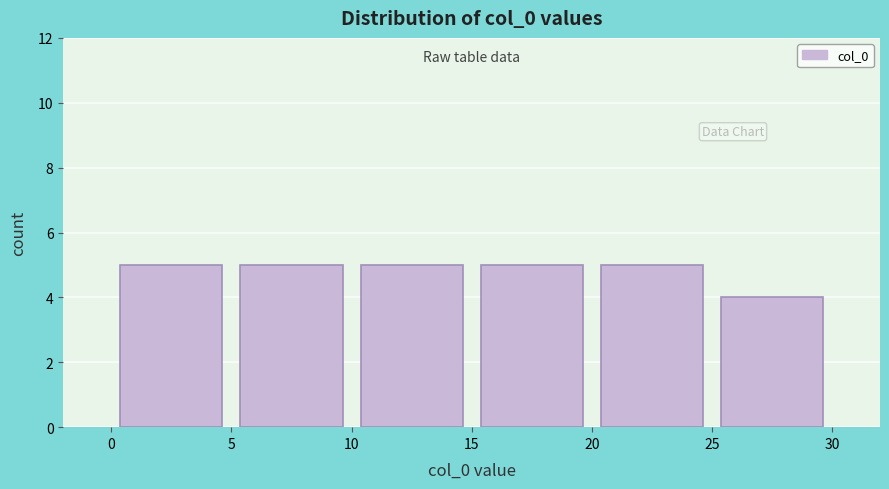

Reading left to right, list every bar in this chart as the range it spans on the x-axis followed by its height. The values are not printed on the chart, so give them approximately, as read against the axis.

0 to 5: 5
5 to 10: 5
10 to 15: 5
15 to 20: 5
20 to 25: 5
25 to 30: 4